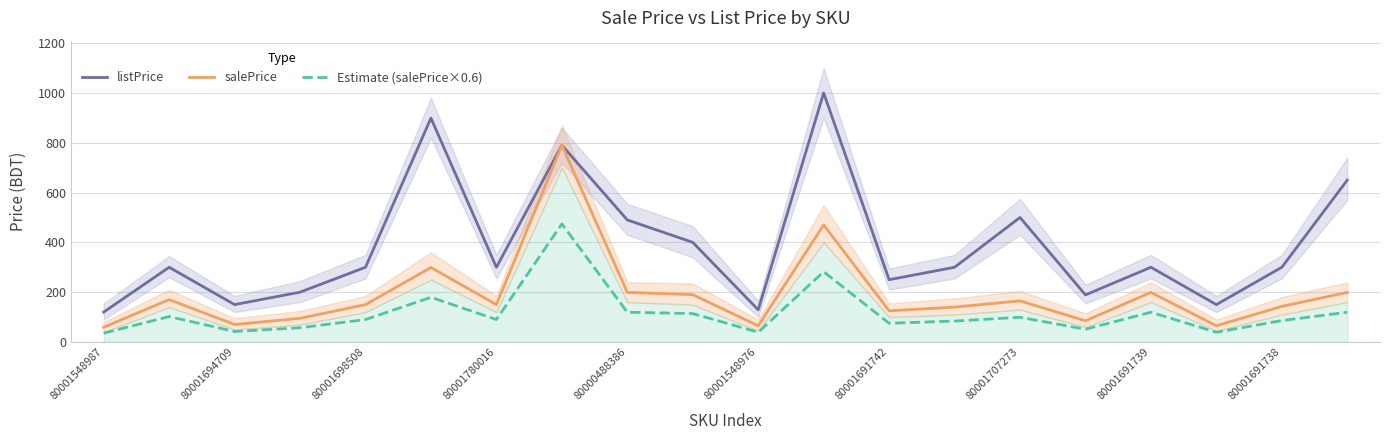

Where is listPrice nearest to the value 560?

80001707273